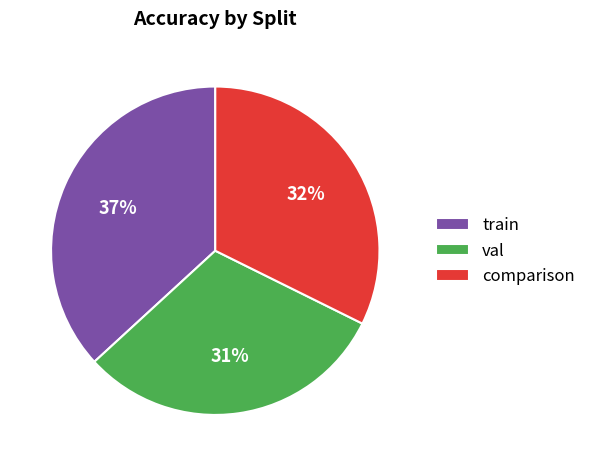

To the nearest percent, what portion does train represent?

37%